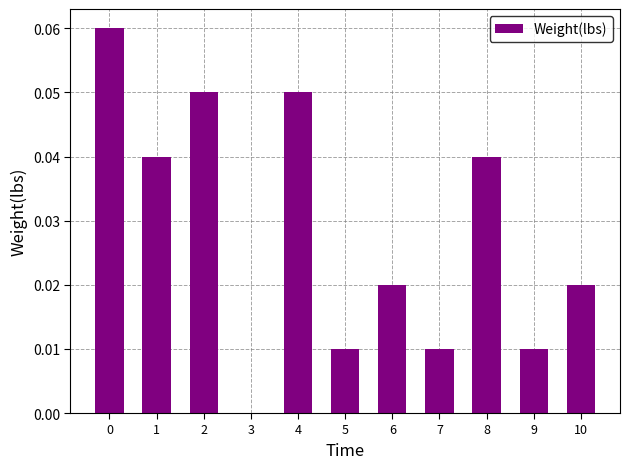

What is the sum of all values?

0.3